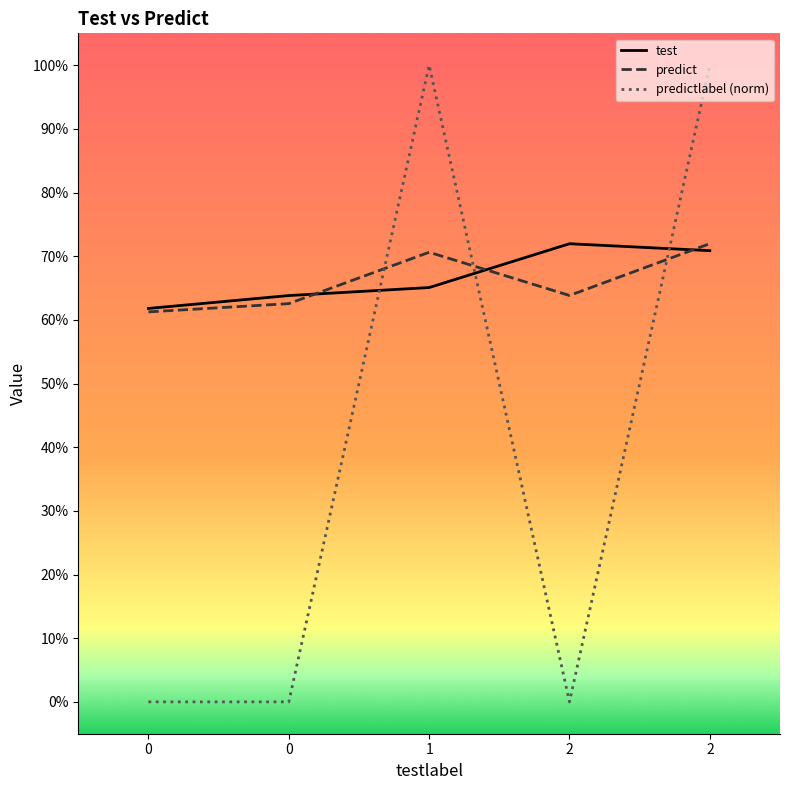

Is this an area chart (filled region under the line)?

No